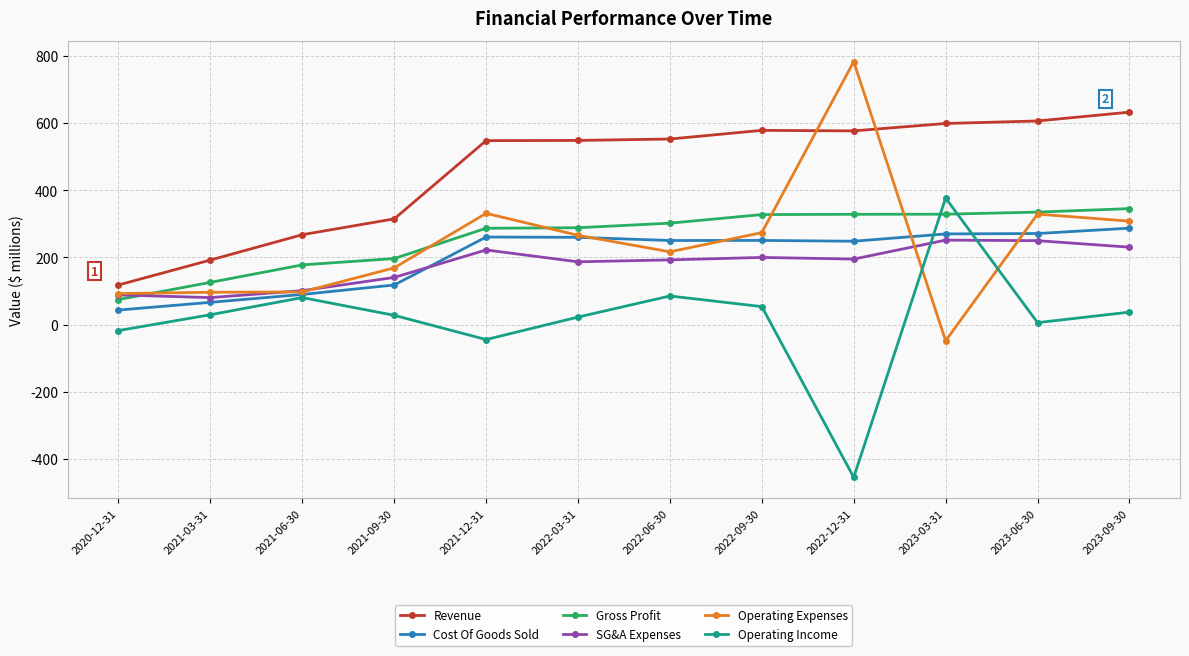

Which series has the largest total across all categories?

Revenue